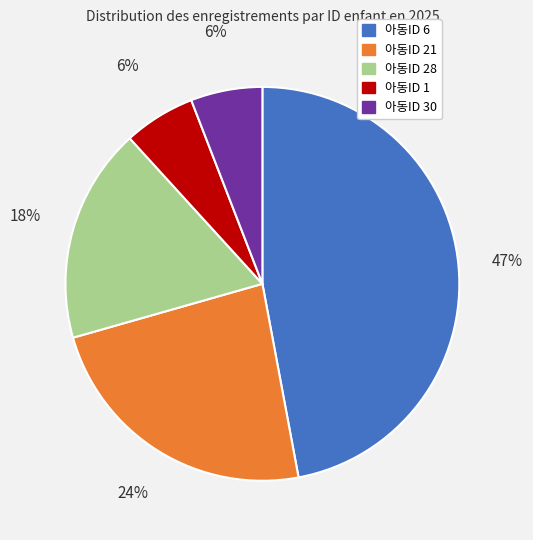

To the nearest percent, what is the difference between the largest and smallest slice percentages?

41%